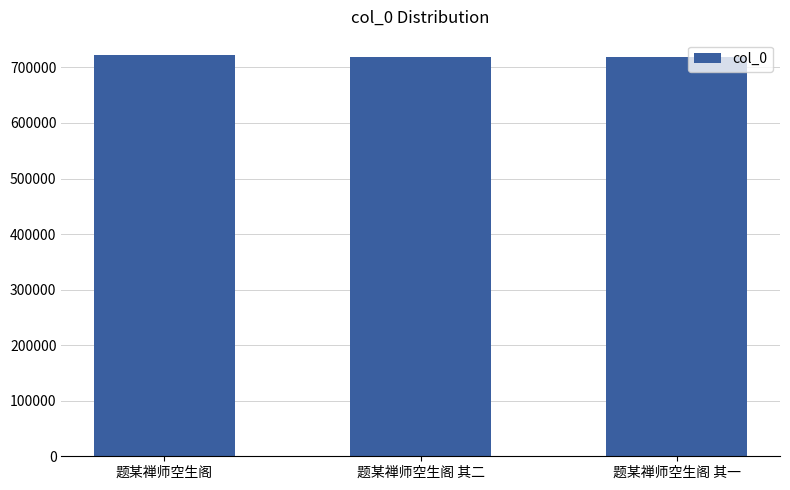

Where is the data nearest to the value 720675?

题某禅师空生阁 其二